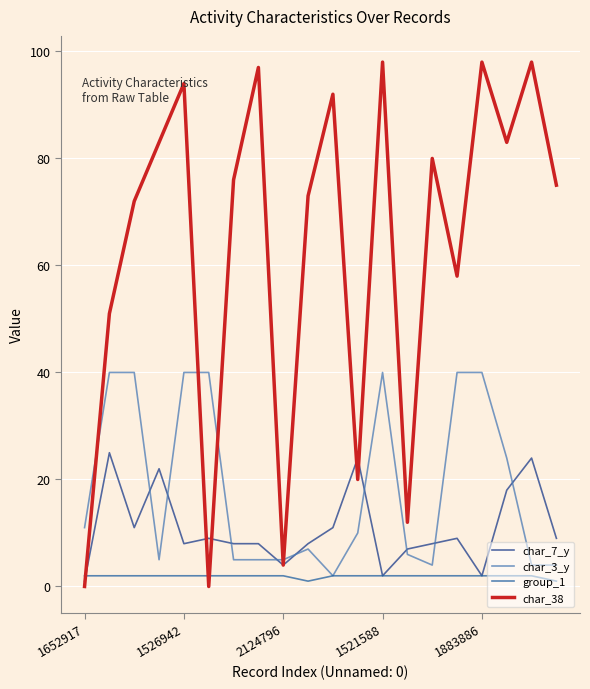

What is the difference between the maximum and minimum values in the char_7_y series?

24